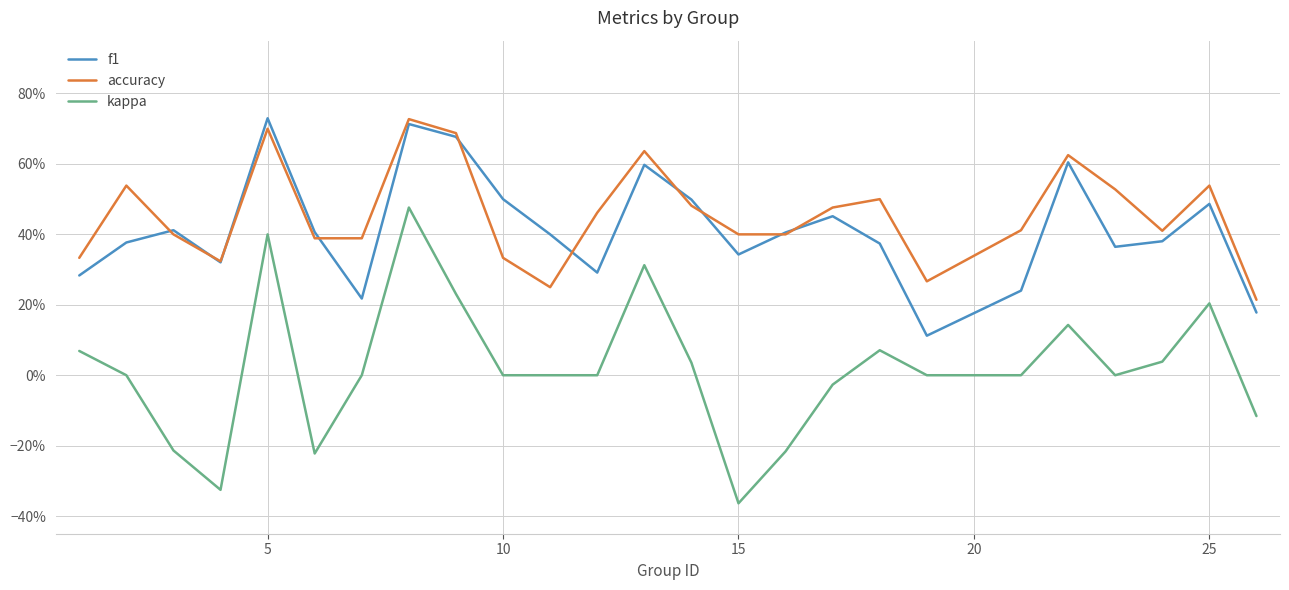

What are all the series names shown in the legend?

f1, accuracy, kappa